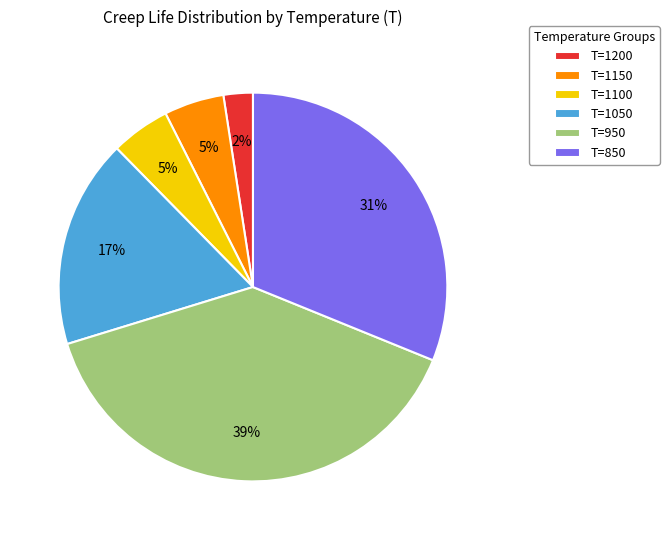

How many segments does this pie chart have?

6